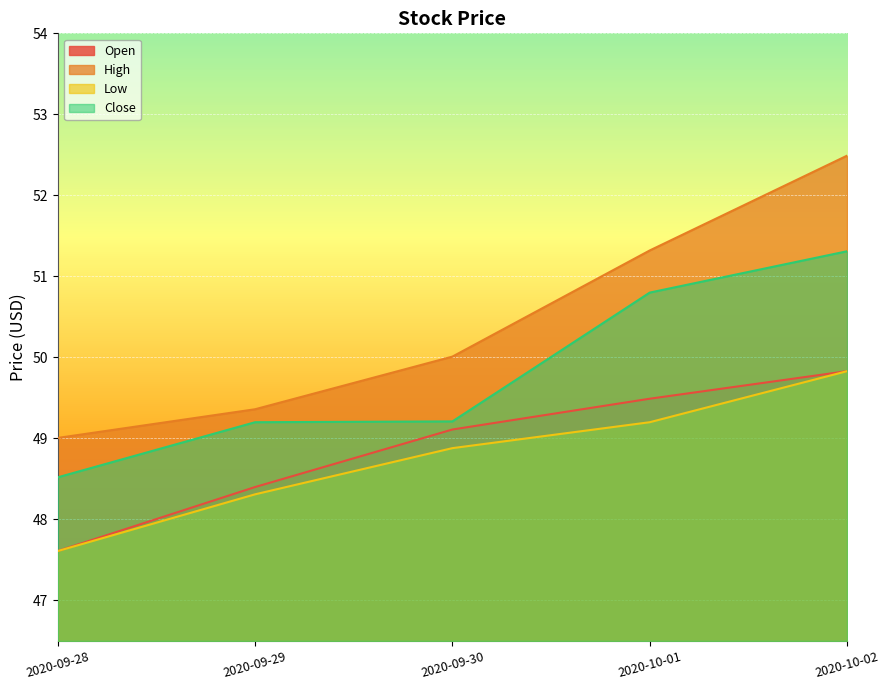

True or false: Low and Open cross at least once.

False